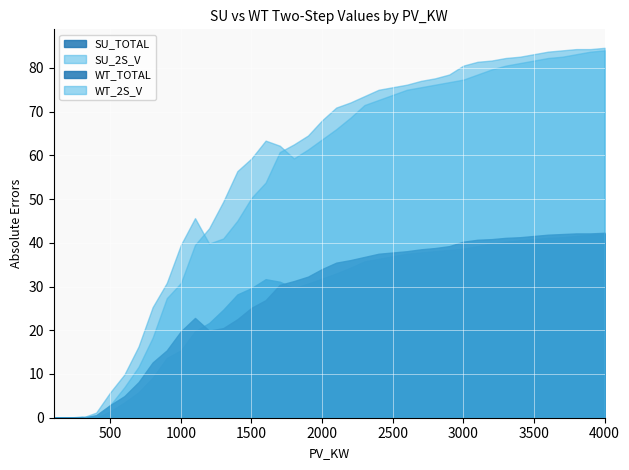

Rank the series by their maximum value, from highest to lowest.

WT_2S_V, SU_2S_V, WT_TOTAL, SU_TOTAL